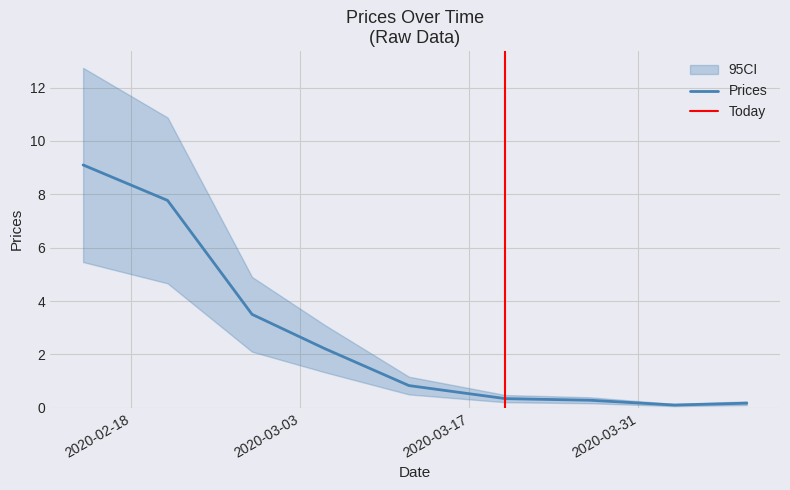

What is the maximum value for Prices?

9.1